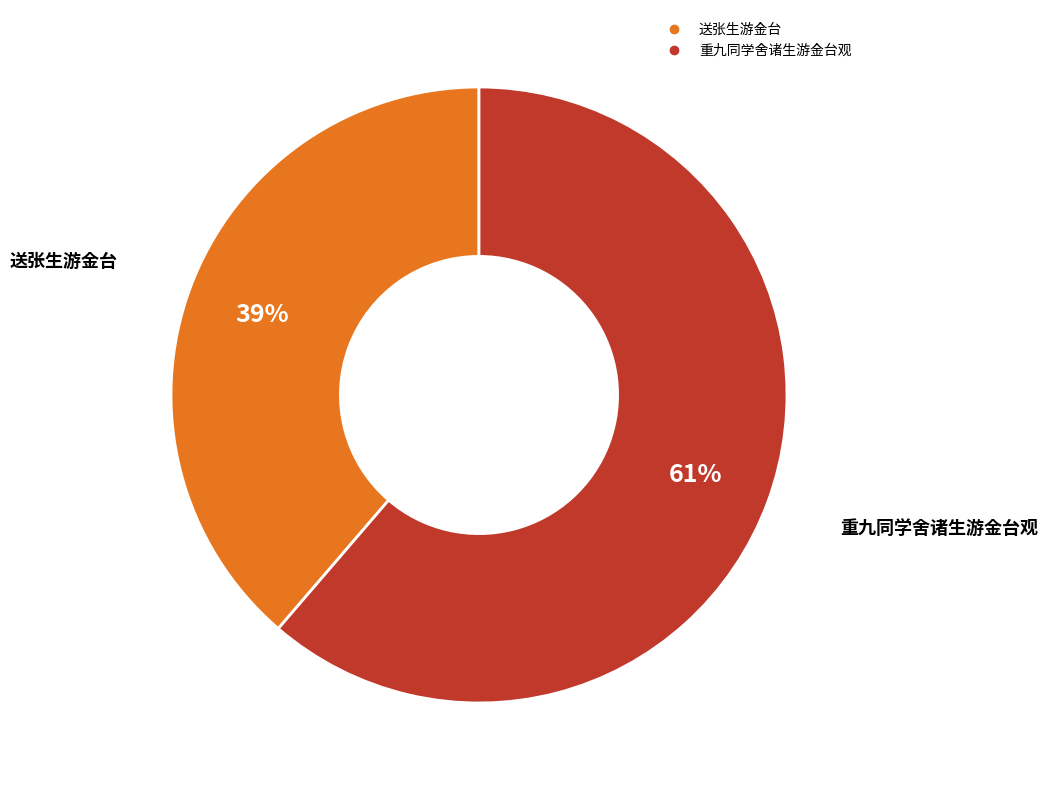

Which category accounts for the majority?

重九同学舍诸生游金台观